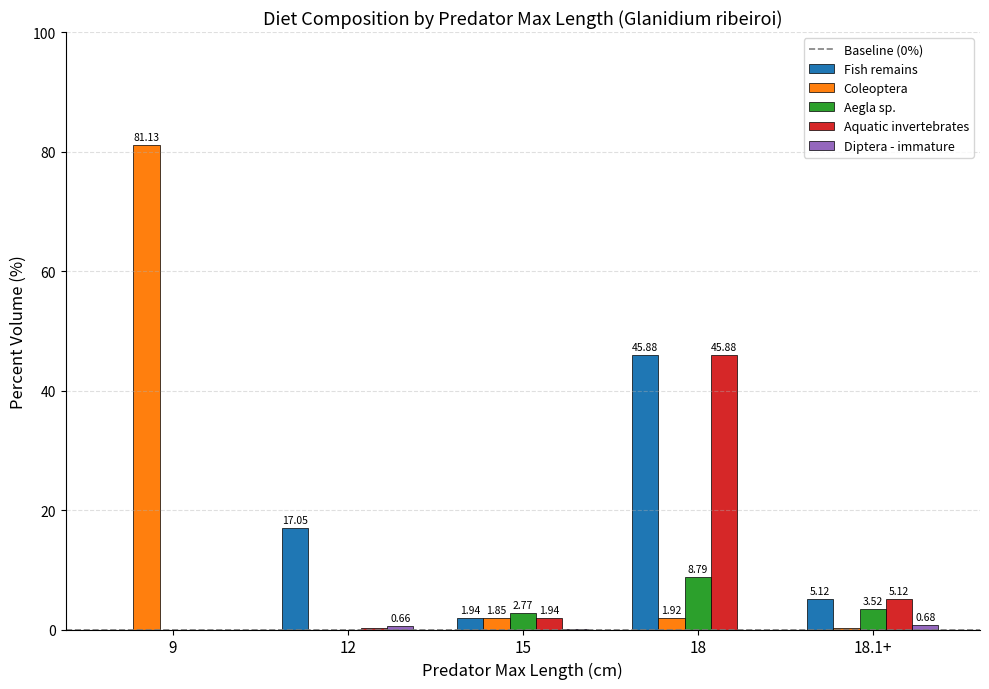

What is the sum of all Aquatic invertebrates values?

53.2